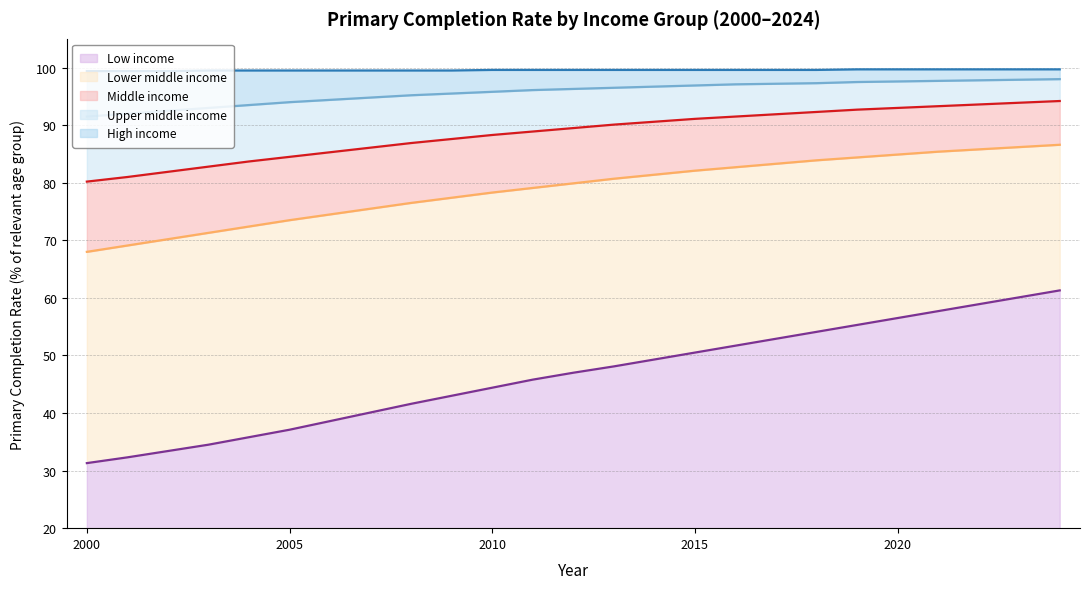

True or false: low_income and upper_middle_income intersect in this chart.

False